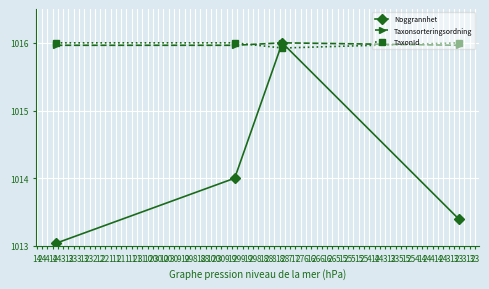

Which series has the largest range (max minus min)?

Noggrannhet